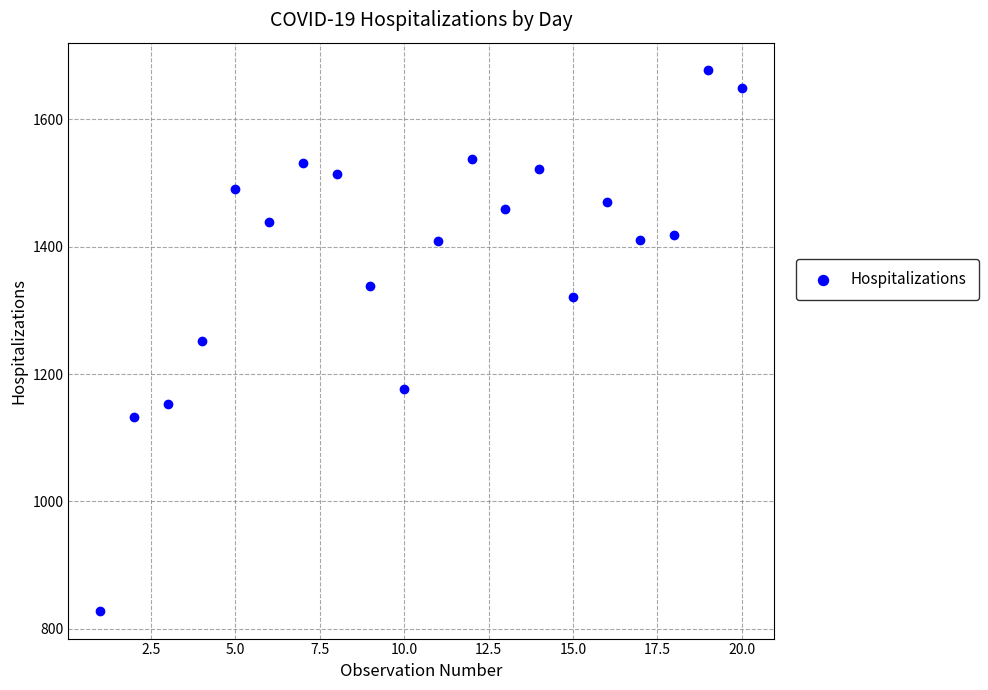

What is the range of X values (max minus min)?

19